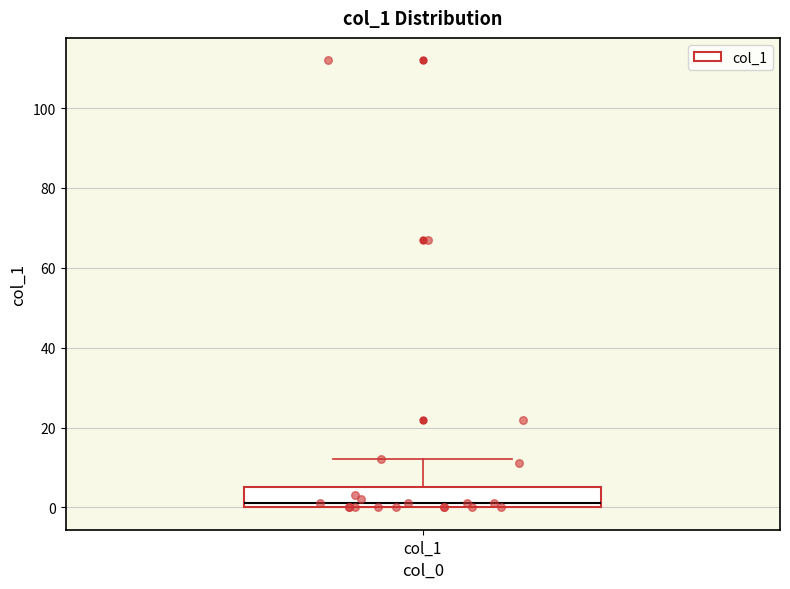

Where does the median line of the box for col_1 sit on the y-axis? The values are not printed on the chart, so give them approximately, as read against the axis.

2